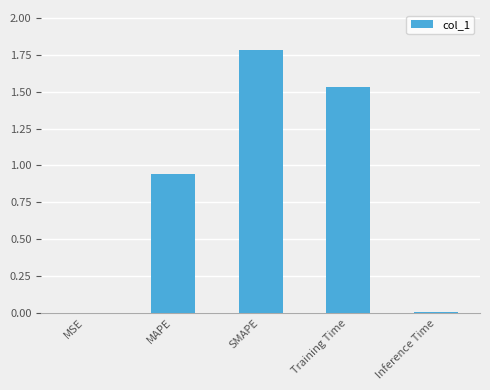

What is the change in value from MSE to MAPE?

+0.9